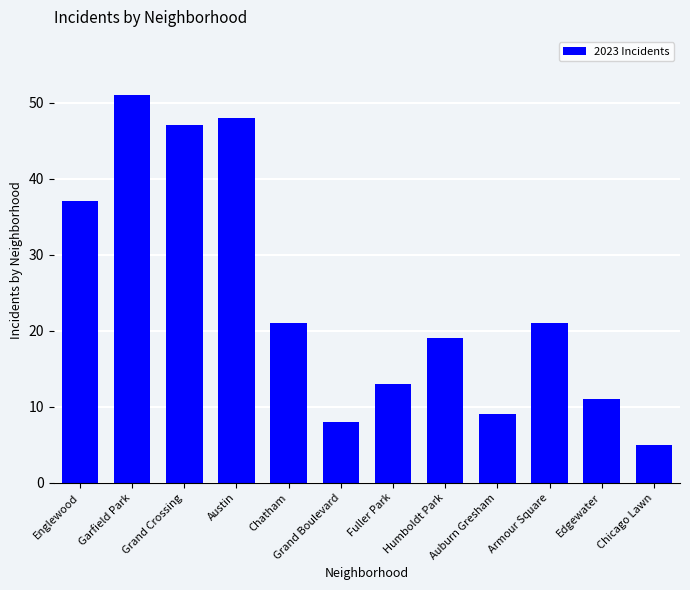

What is the label of the 1st bar from the right?

Chicago Lawn